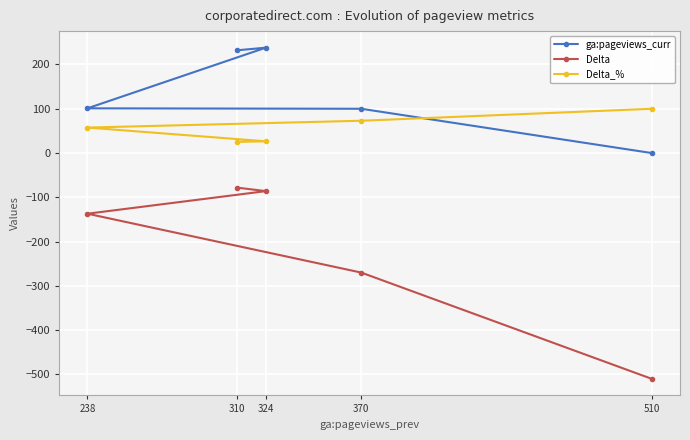

The value of Delta at 370 is -477.2. True or false?

False